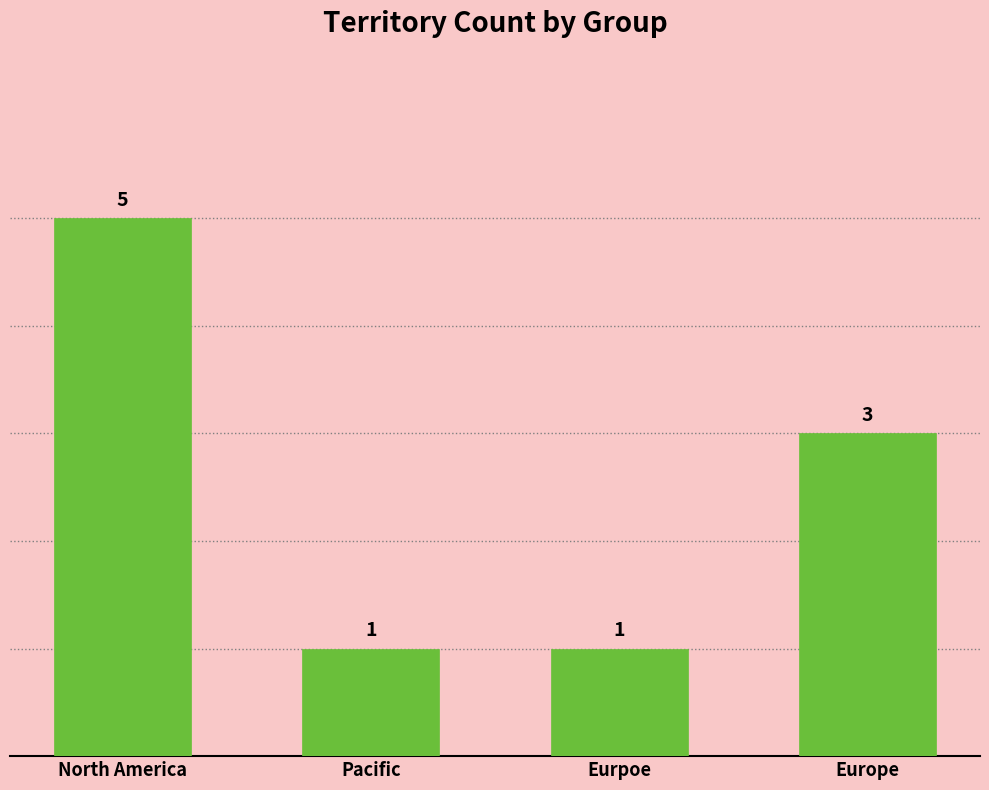

Does the chart contain any negative values?

No